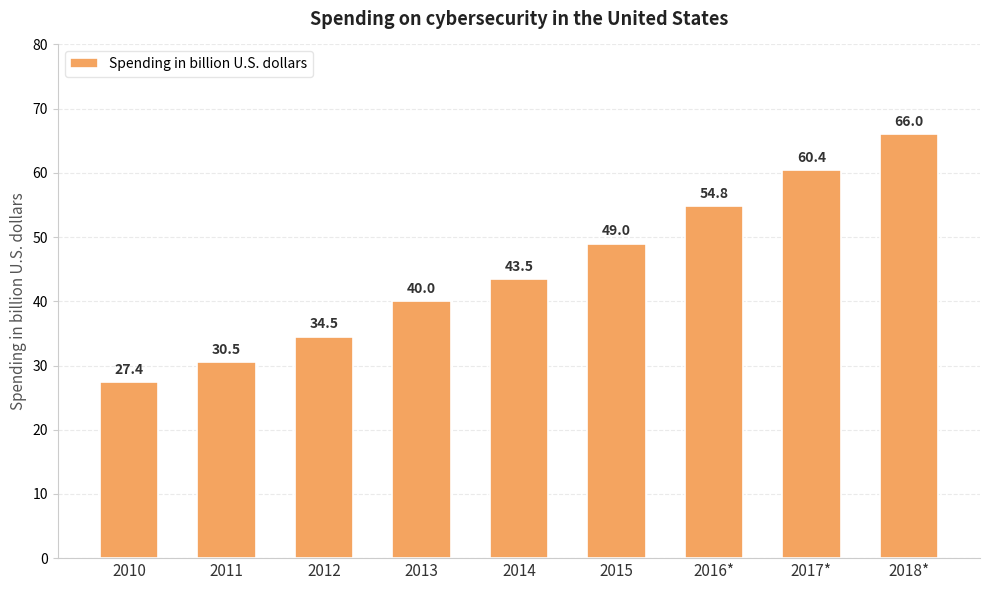

Which has a higher value, 2014 or 2012?

2014